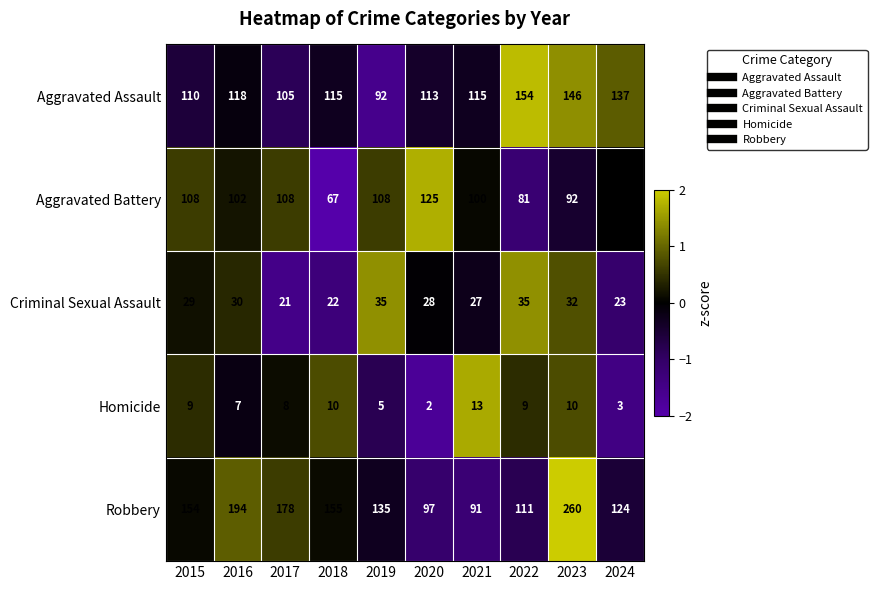

How many series are shown in this chart?

5